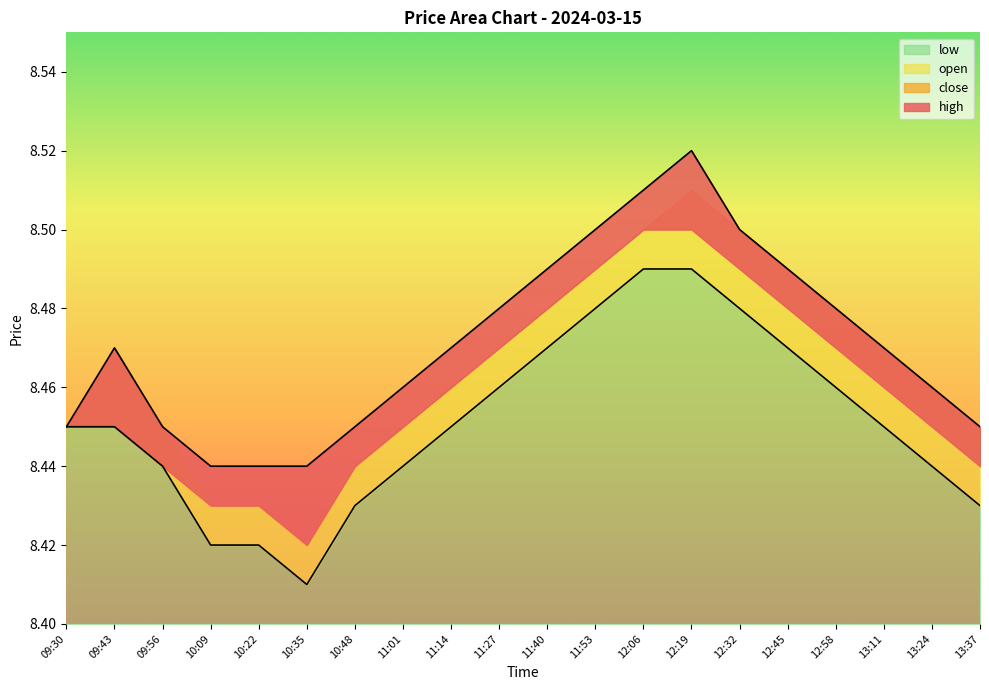

True or false: high has more than 2 interior local peaks.

False